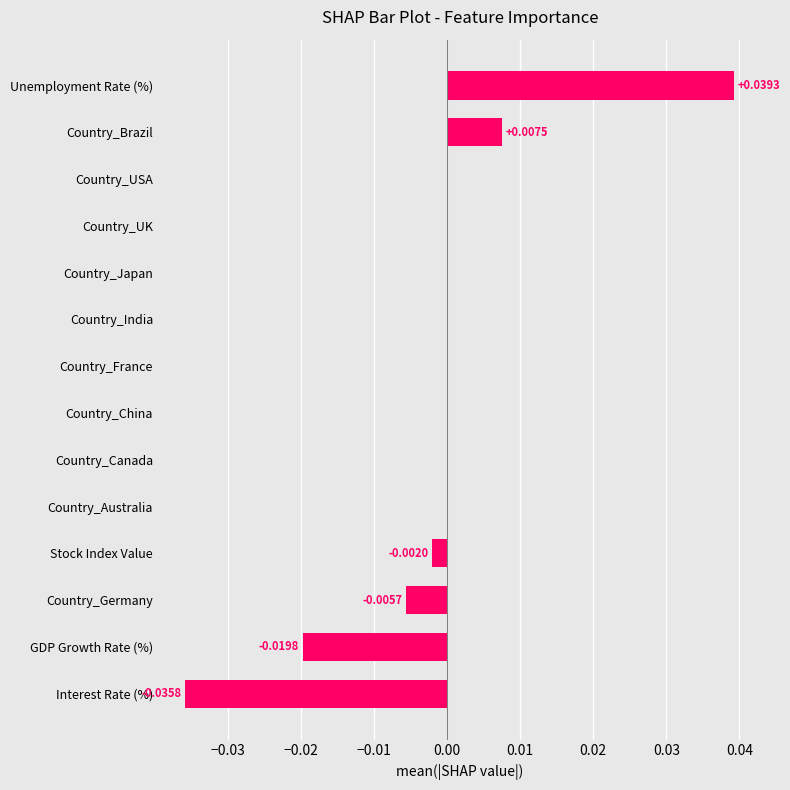

Which has a higher value, Country_Brazil or Country_USA?

Country_Brazil